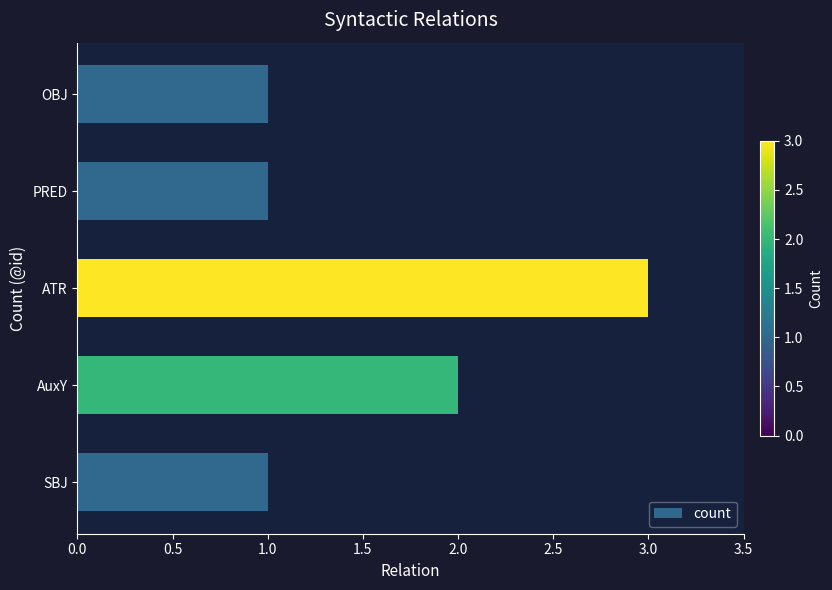

The value at ATR is 3. True or false?

True